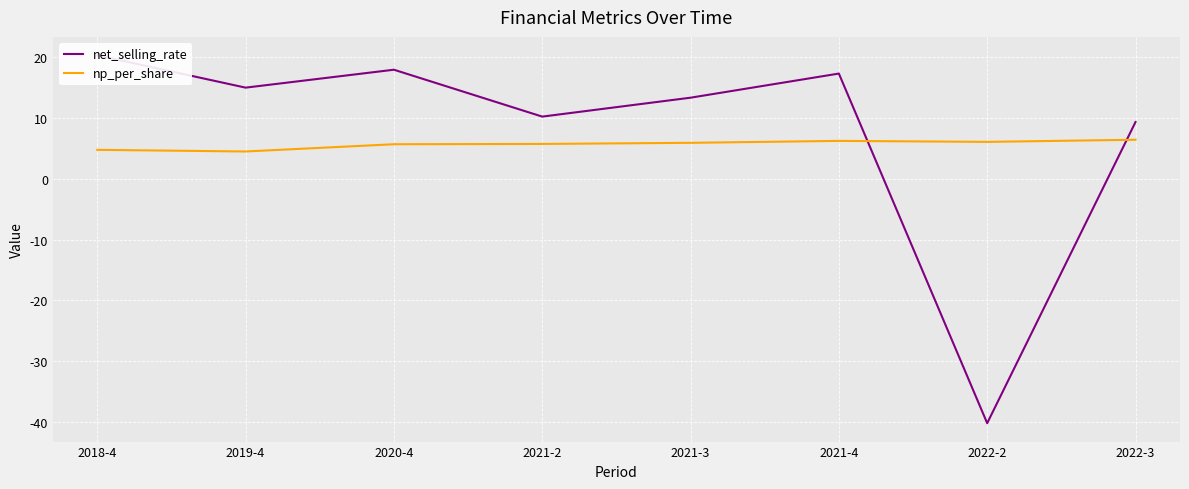

Count the number of data series in this chart.

2